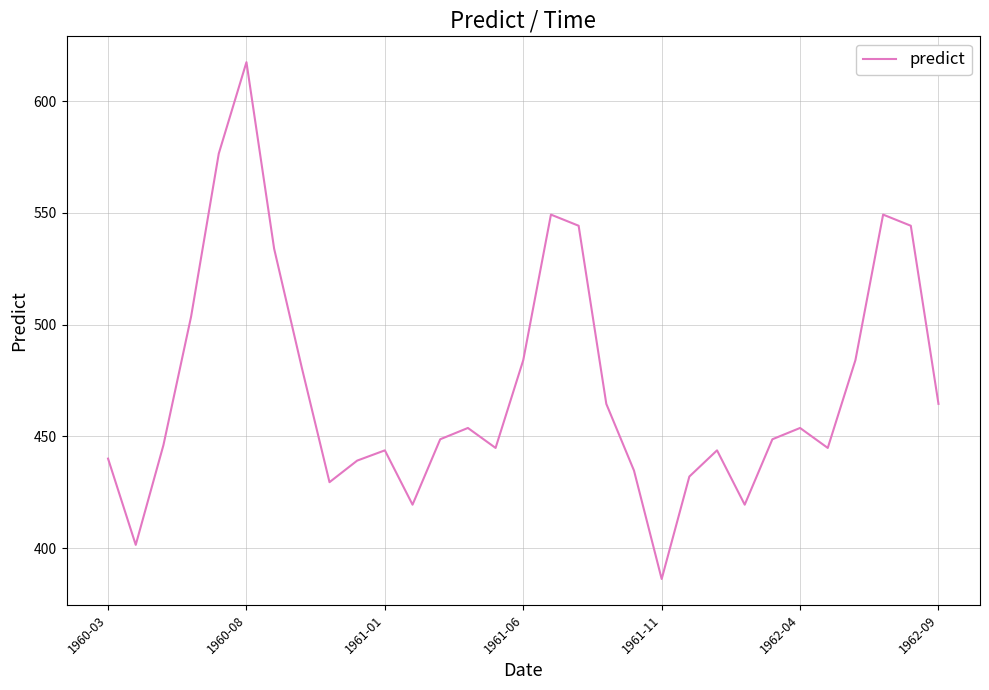

What is the greatest value displayed?

617.5